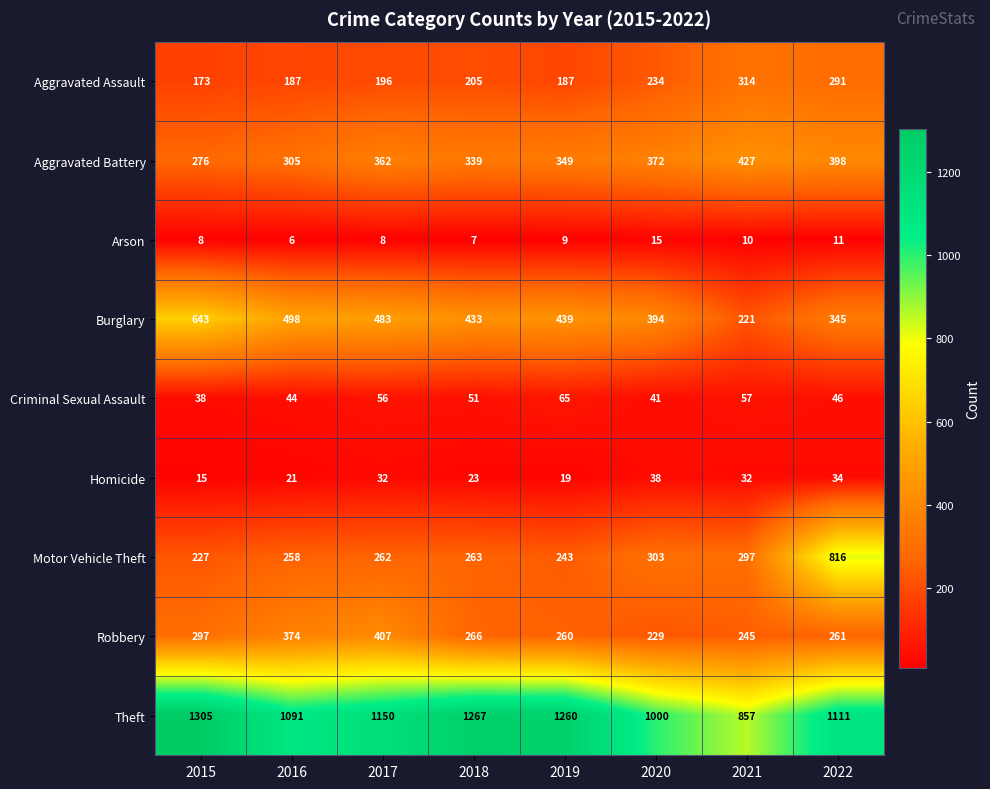

What is the total value across all series at 2020?

2626